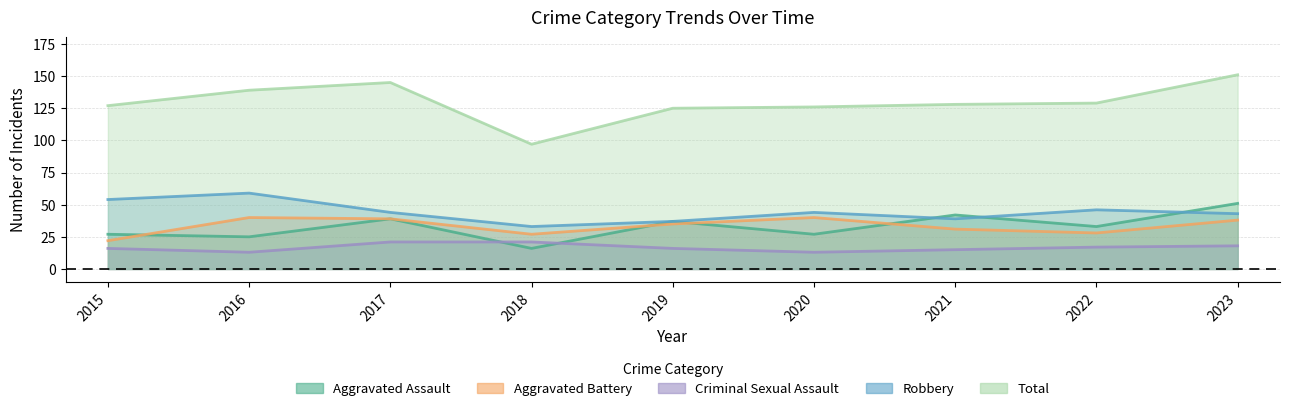

Reading left to right, transcribe all the data shown in this chart.

Aggravated Assault: 2015=27	2016=25	2017=39	2018=16	2019=37	2020=27	2021=42	2022=33	2023=51
Aggravated Battery: 2015=22	2016=40	2017=39	2018=27	2019=35	2020=40	2021=31	2022=28	2023=38
Criminal Sexual Assault: 2015=16	2016=13	2017=21	2018=21	2019=16	2020=13	2021=15	2022=17	2023=18
Robbery: 2015=54	2016=59	2017=44	2018=33	2019=37	2020=44	2021=39	2022=46	2023=43
Total: 2015=127	2016=139	2017=145	2018=97	2019=125	2020=126	2021=128	2022=129	2023=151